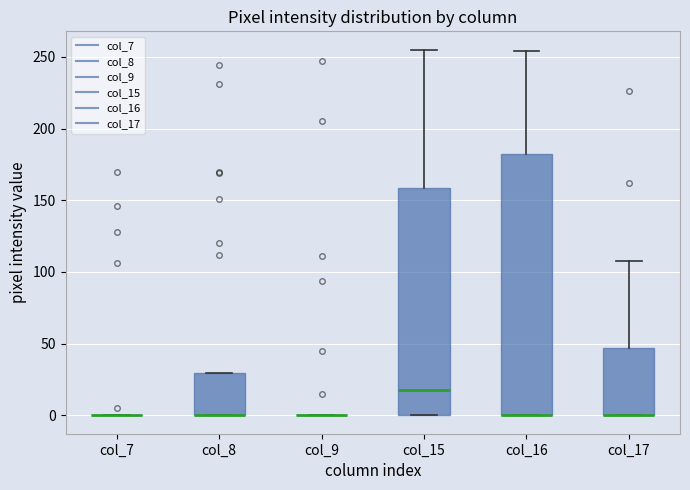

Reading left to right, read every box against the y-axis: the position of its median line, the range the box covers, and the ends of its whiskers. The values are not printed on the chart, so give them approximately, as read against the axis.

col_7: box collapsed to a line at 0, whiskers 0 to 0
col_8: median 0 (drawn on the box's lower edge), box 0 to 30, whiskers 0 to 30
col_9: box collapsed to a line at 0, whiskers 0 to 0
col_15: median 20, box 0 to 160, whiskers 0 to 255
col_16: median 0 (drawn on the box's lower edge), box 0 to 180, whiskers 0 to 255
col_17: median 0 (drawn on the box's lower edge), box 0 to 45, whiskers 0 to 110